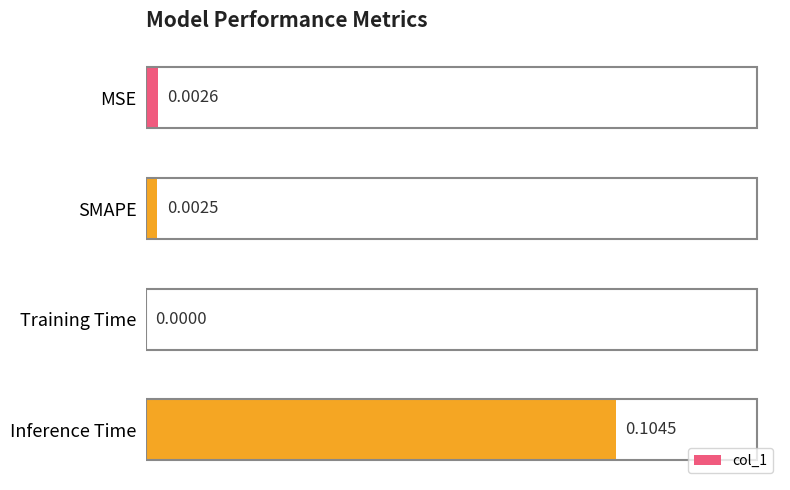

How many series are shown in this chart?

1